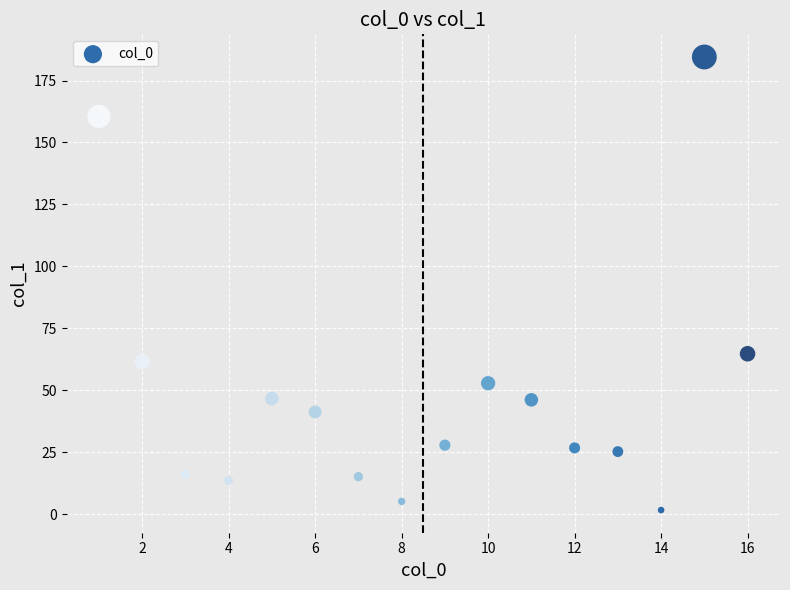

What is the range of Y values (max minus min)?

182.9